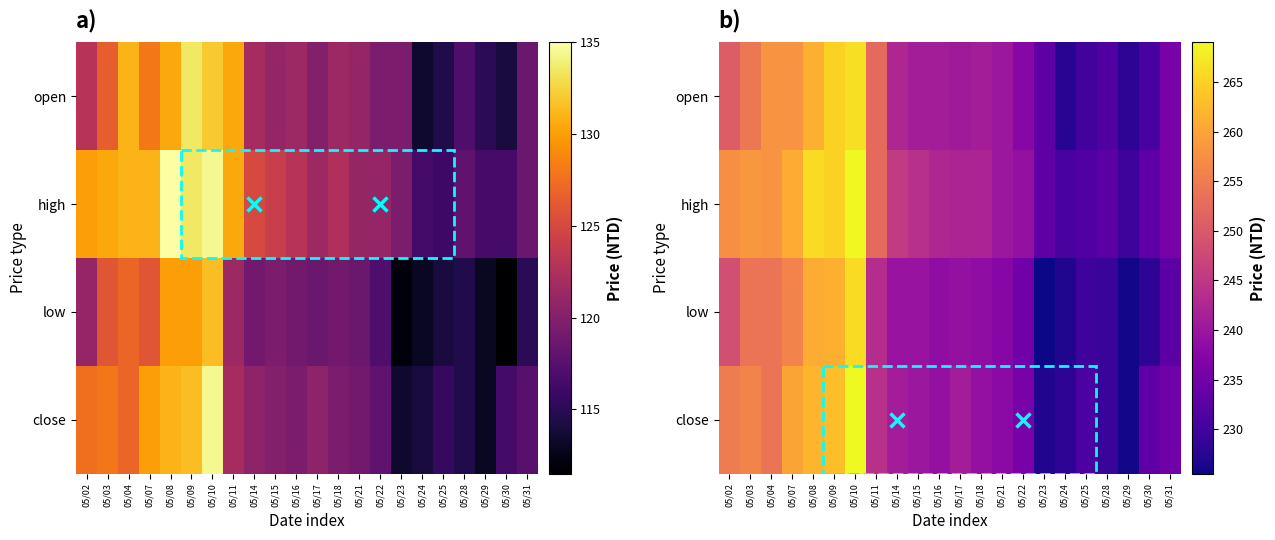

Which series changed the most between 05/03 and 05/15?

close